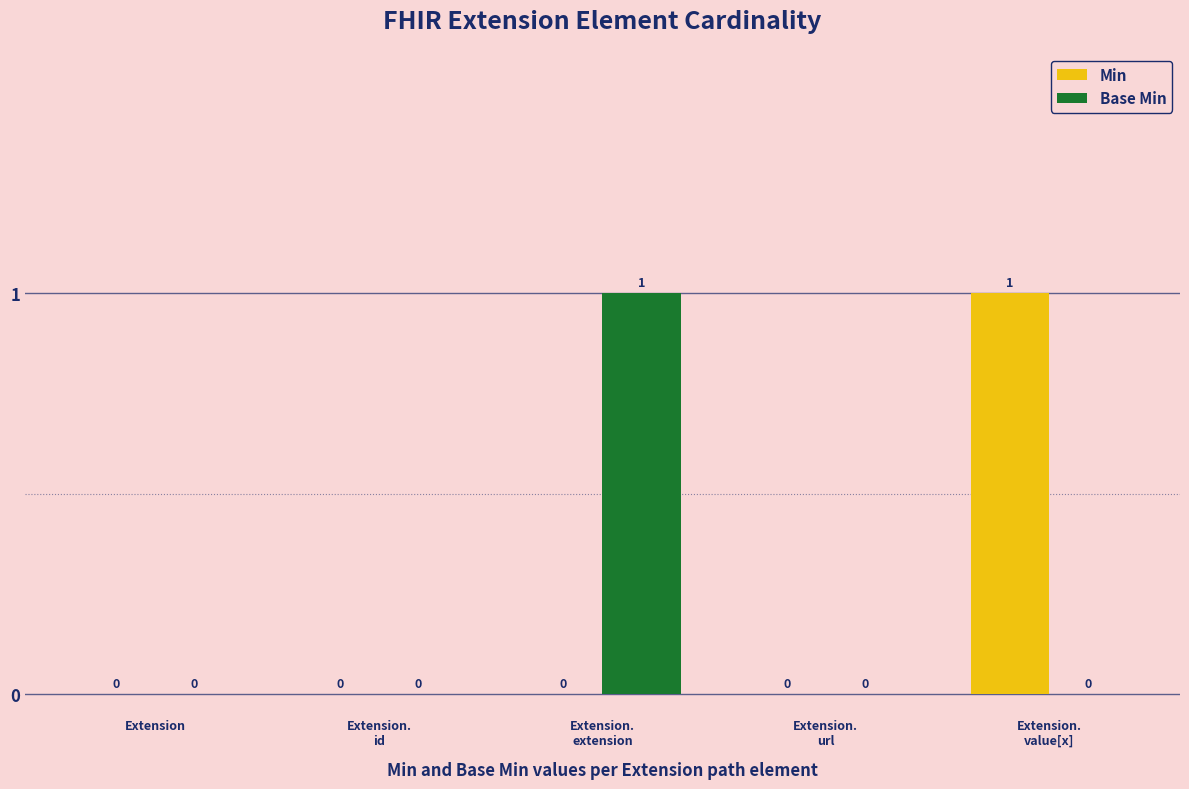

How many positive values does the Min series have?

1